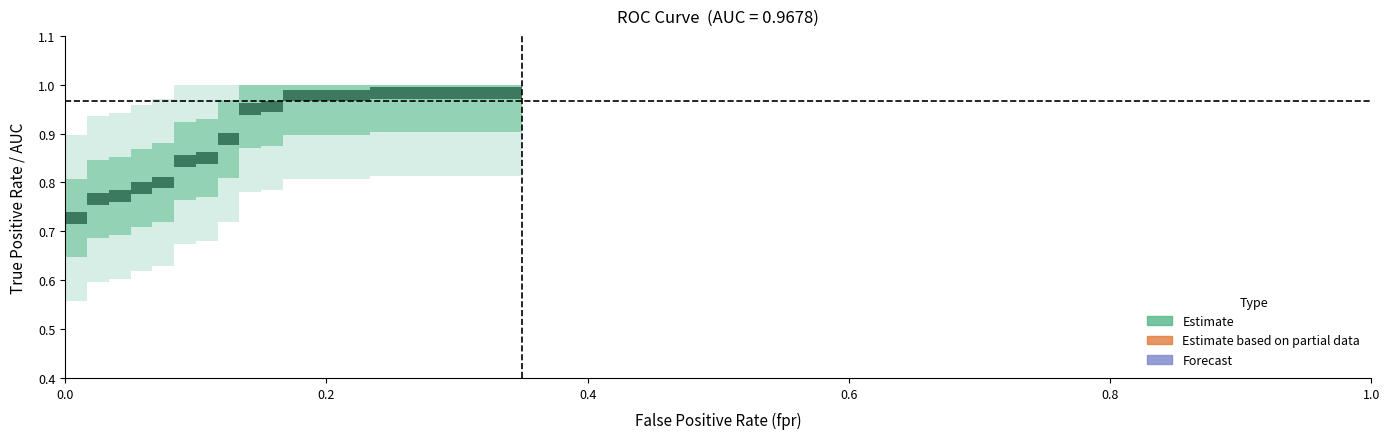

The tpr series shows 1.2 at roc_auc. True or false?

False